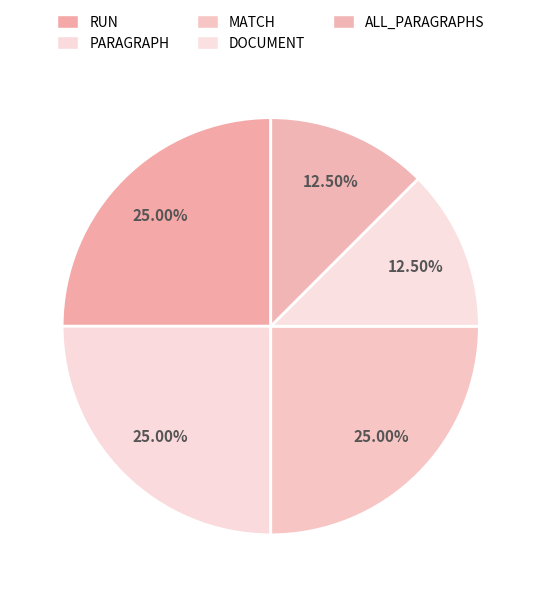

Is there any slice that represents more than half of the pie?

No